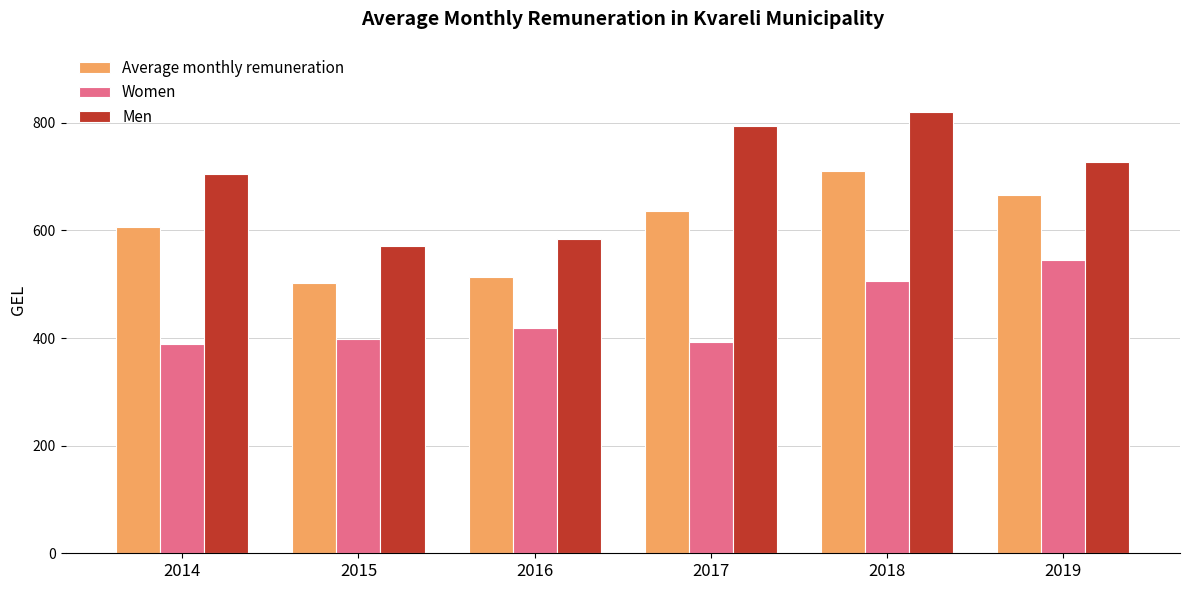

Are the bars grouped side by side (vs. stacked)?

Yes